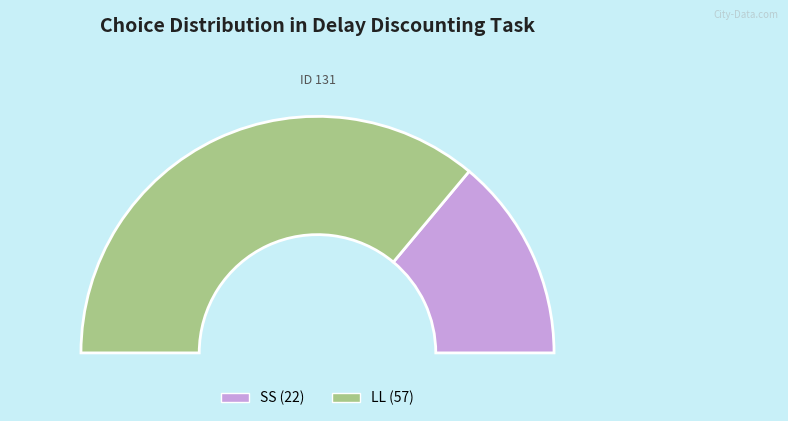

What percentage is NOT represented by SS?

72.2%